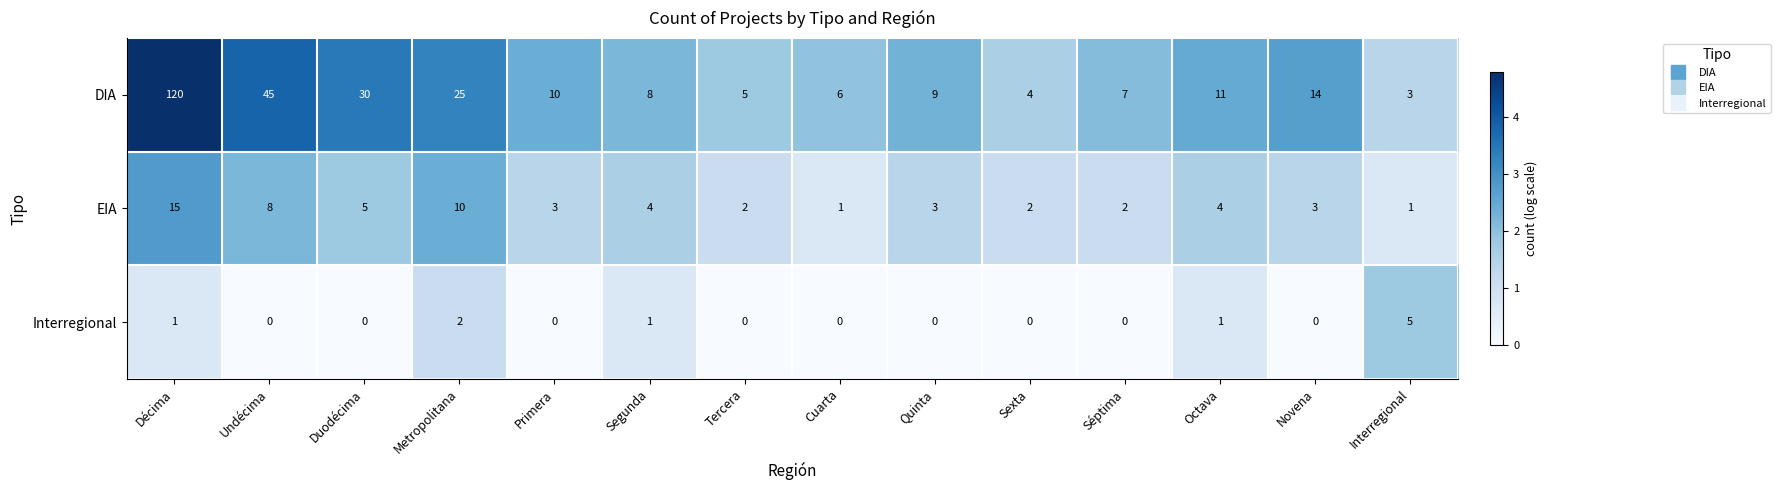

How many data points in EIA are less than 3?

5